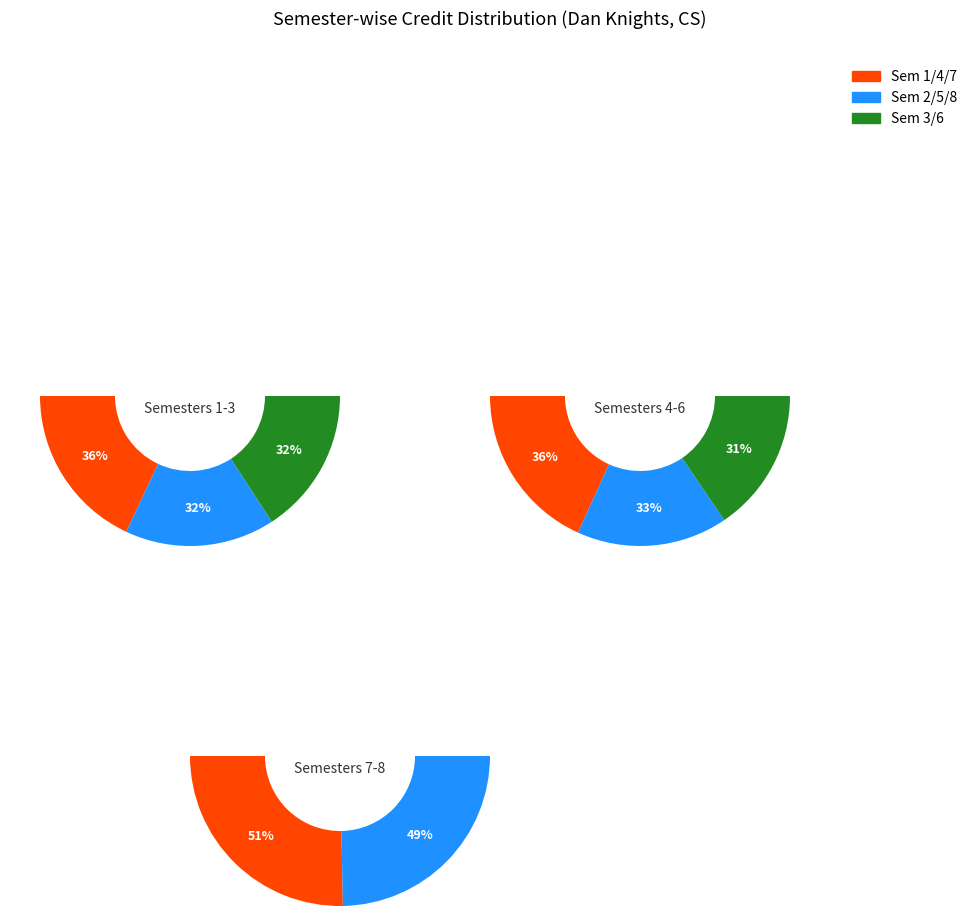

What is the change in value from 4 to 5?

-5